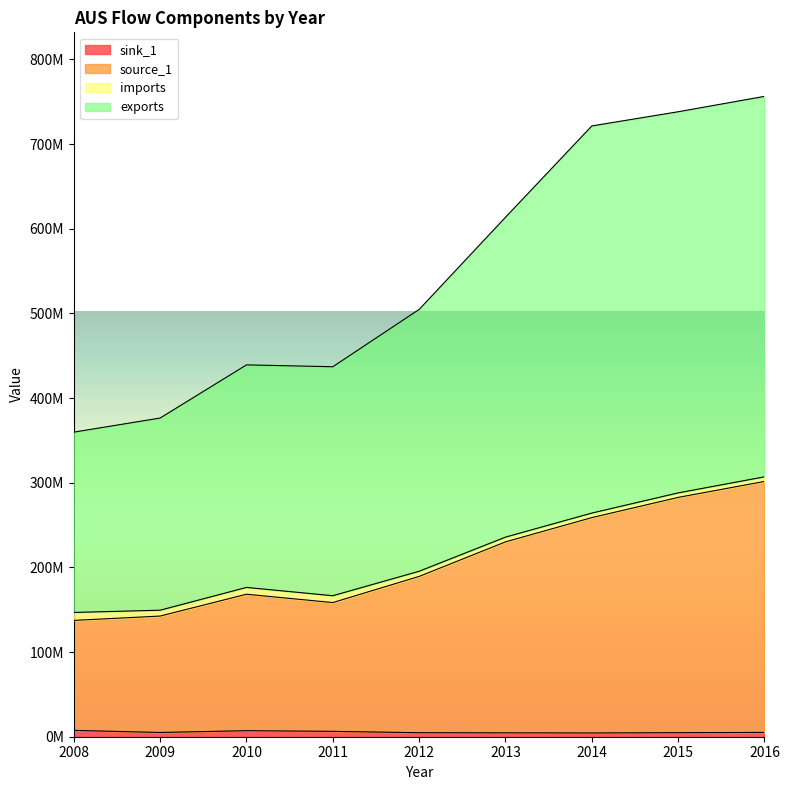

True or false: sink_1 and source_1 intersect in this chart.

False